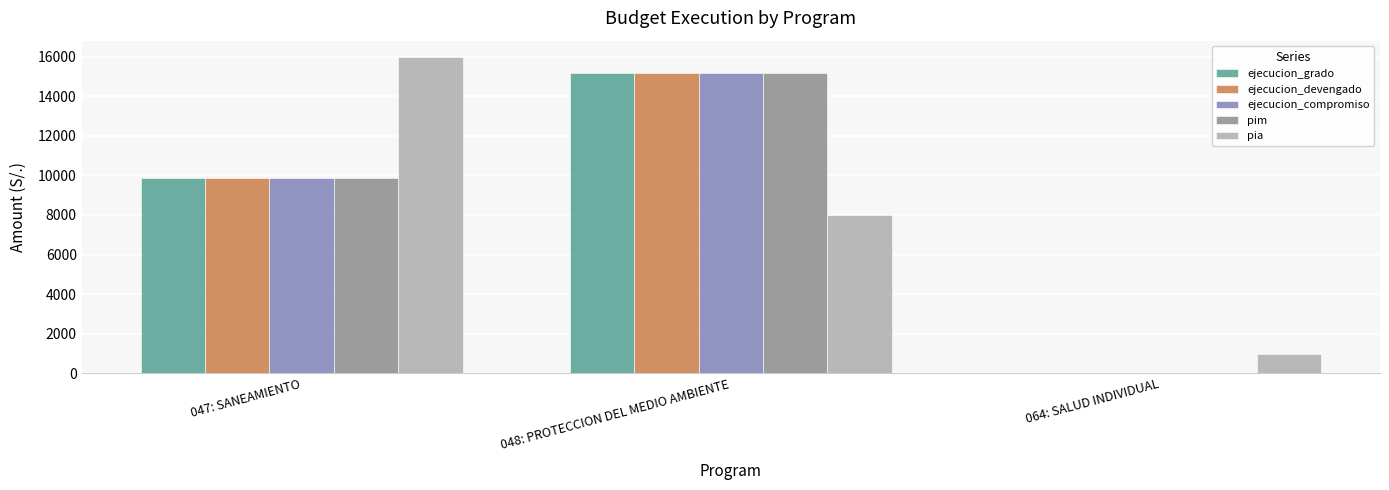

How many groups of bars are there?

3